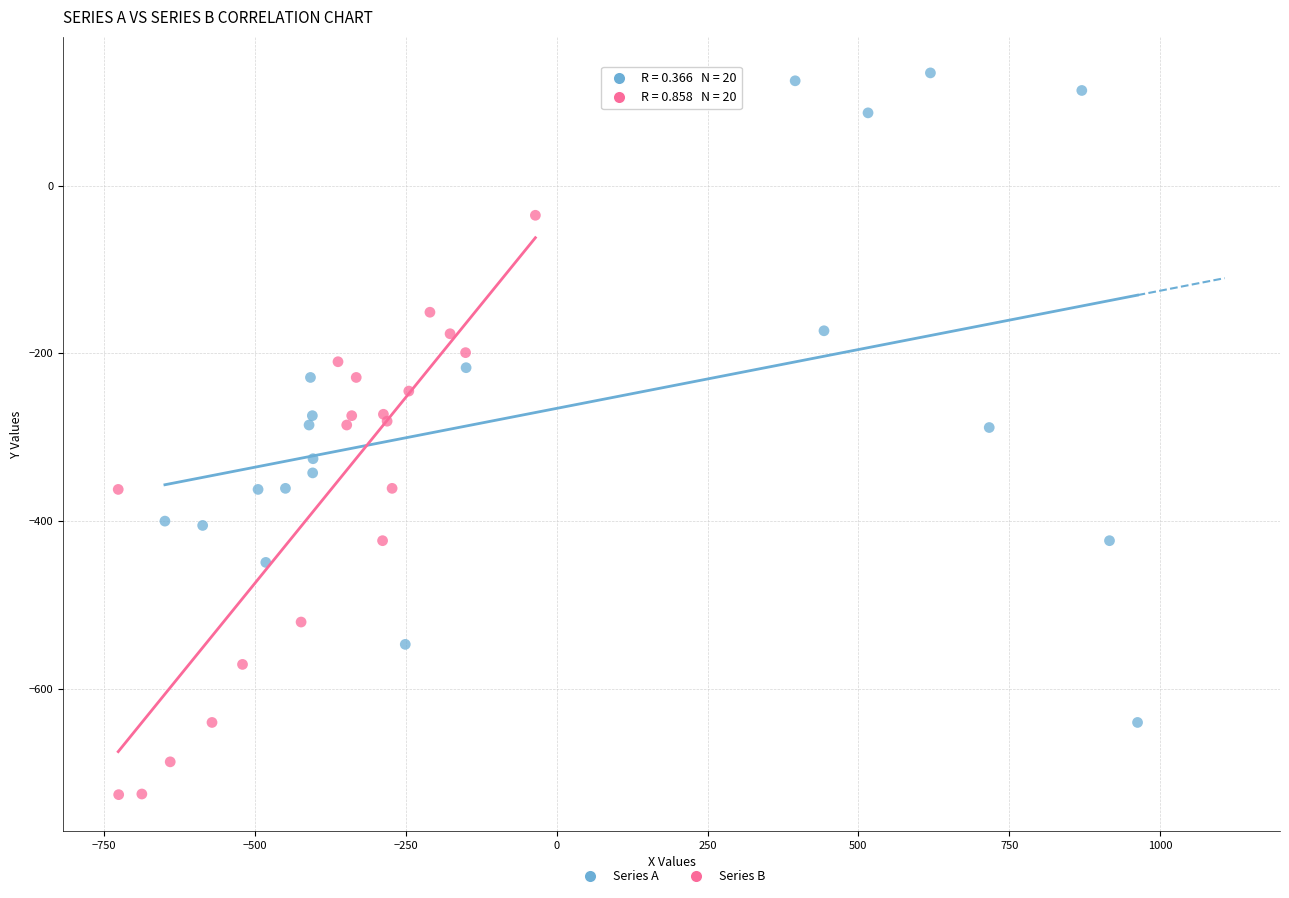

Which series contains the lowest Y value?

Series B